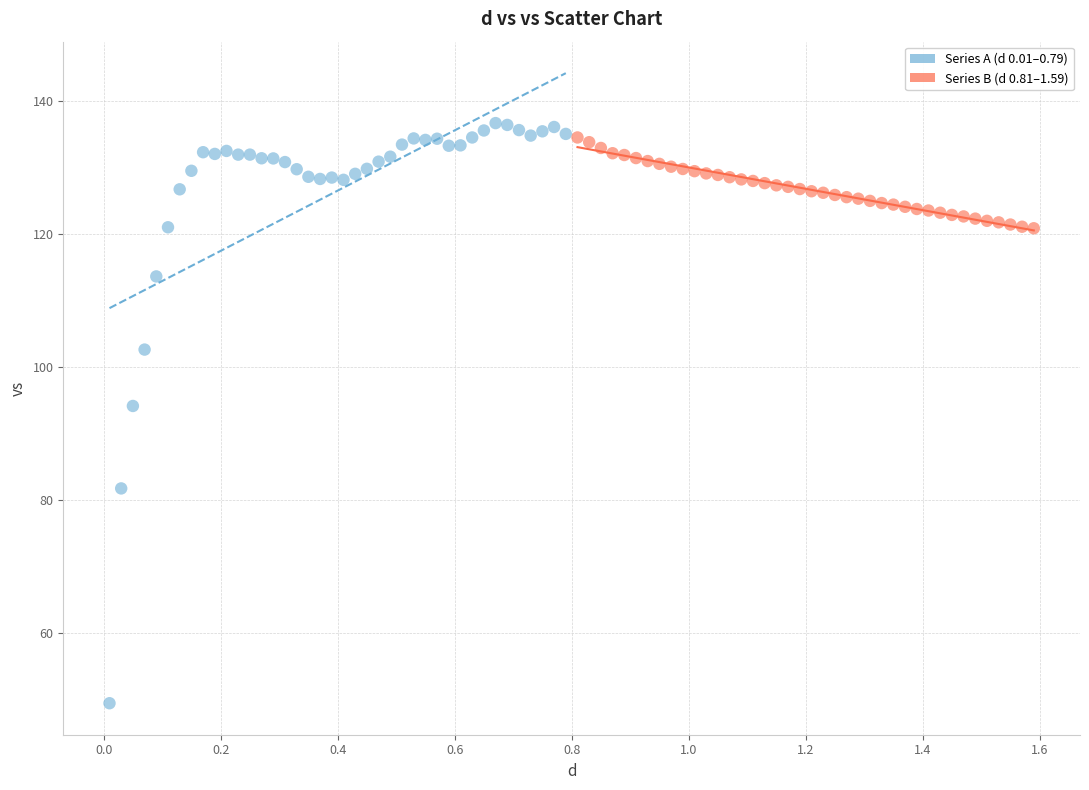

Which series contains the highest Y value?

Series A (d 0.01–0.79)